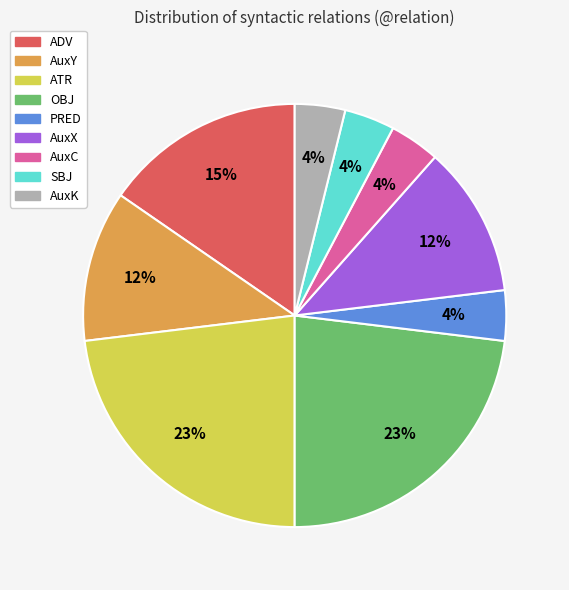

Is the sum of AuxK and AuxX greater than half?

No